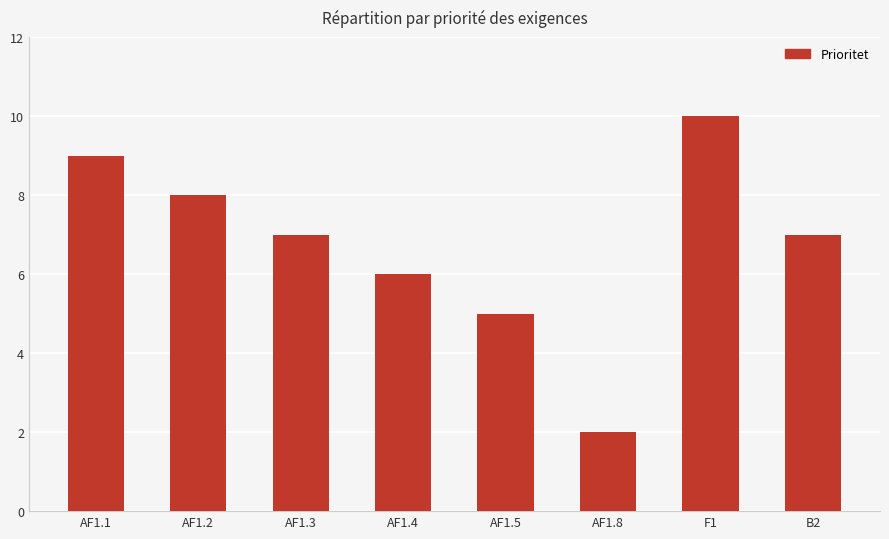

Which has a higher value, AF1.2 or AF1.3?

AF1.2